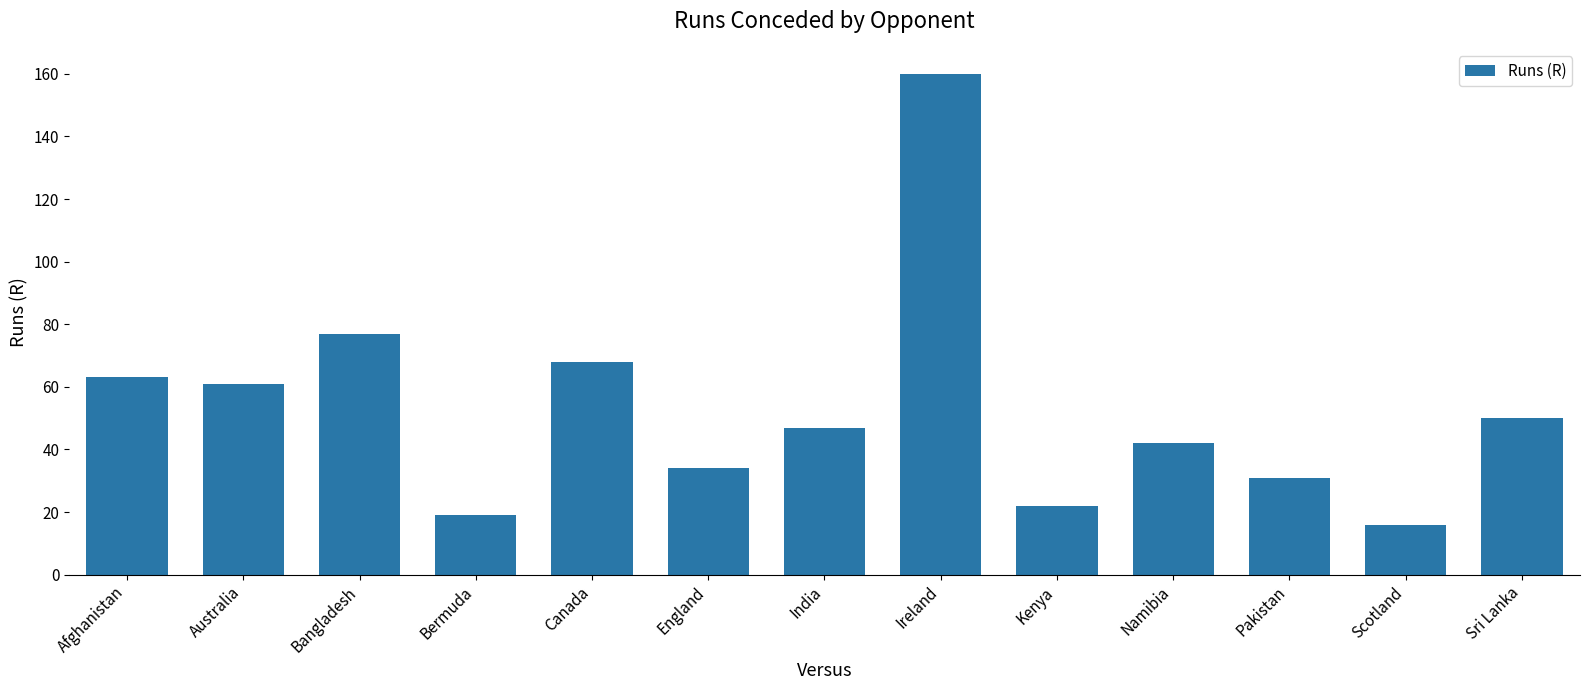

Reading left to right, transcribe all the data shown in this chart.

63	61	77	19	68	34	47	160	22	42	31	16	50